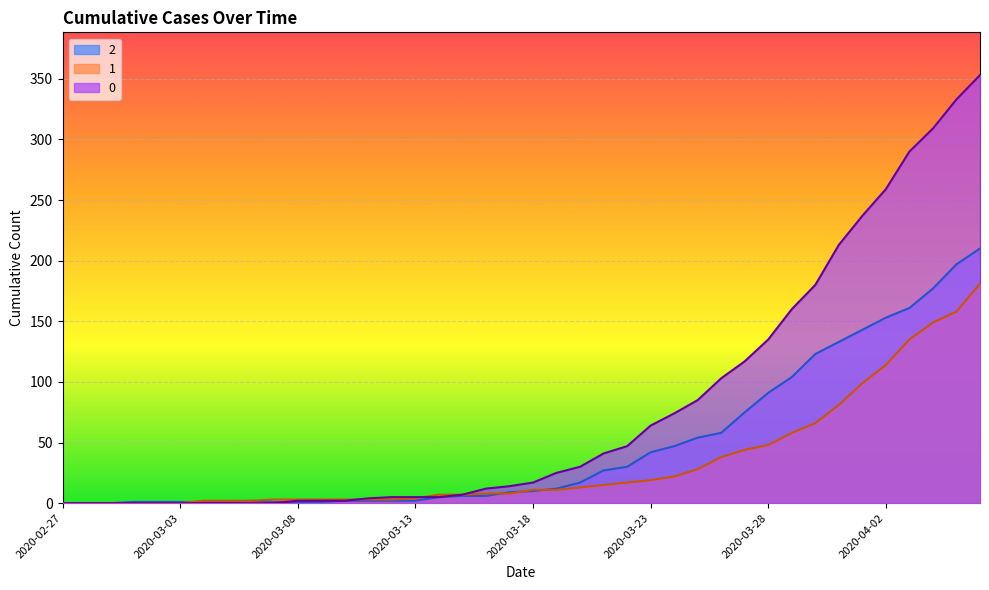

How many data points in 2 are less than 10?

20